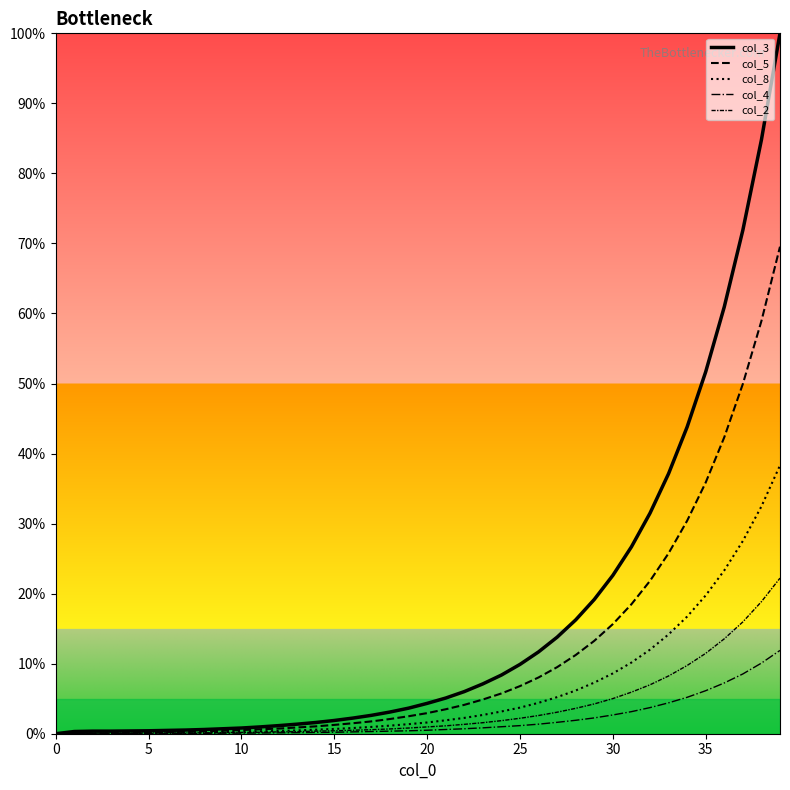

Does the chart have visible grid lines?

No